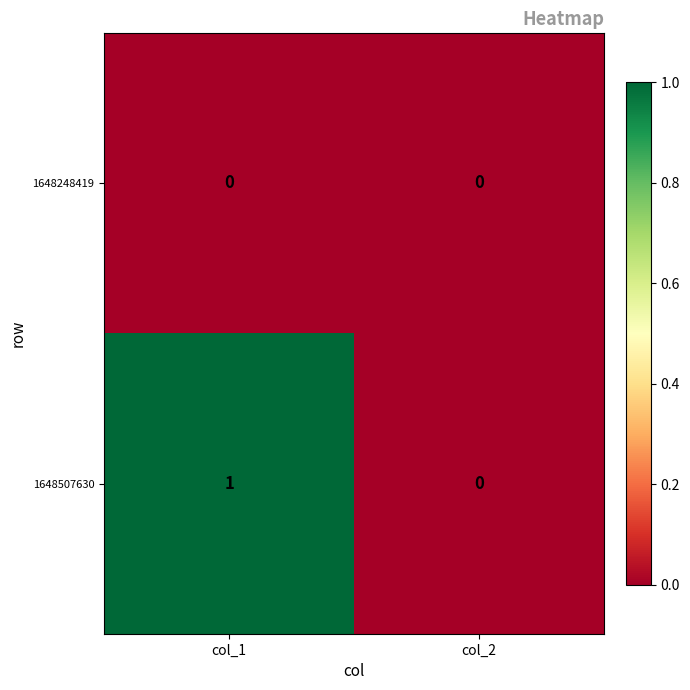

Which series has the largest range (max minus min)?

1648507630